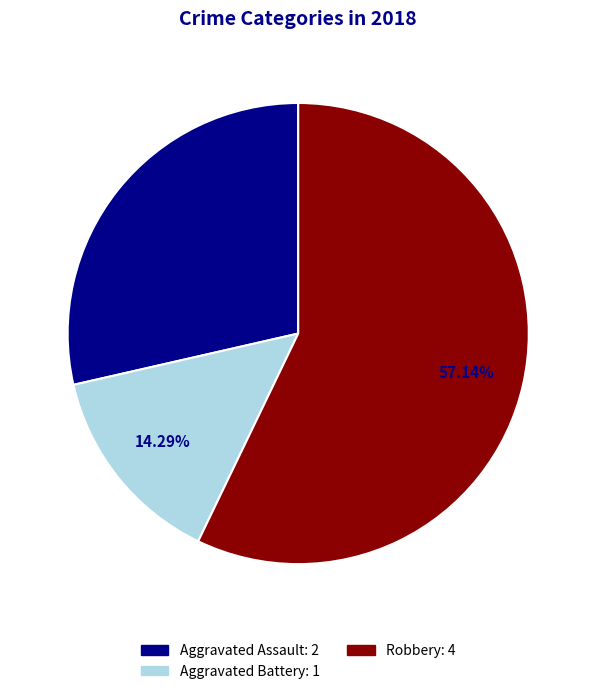

Does any single category account for the majority?

Yes